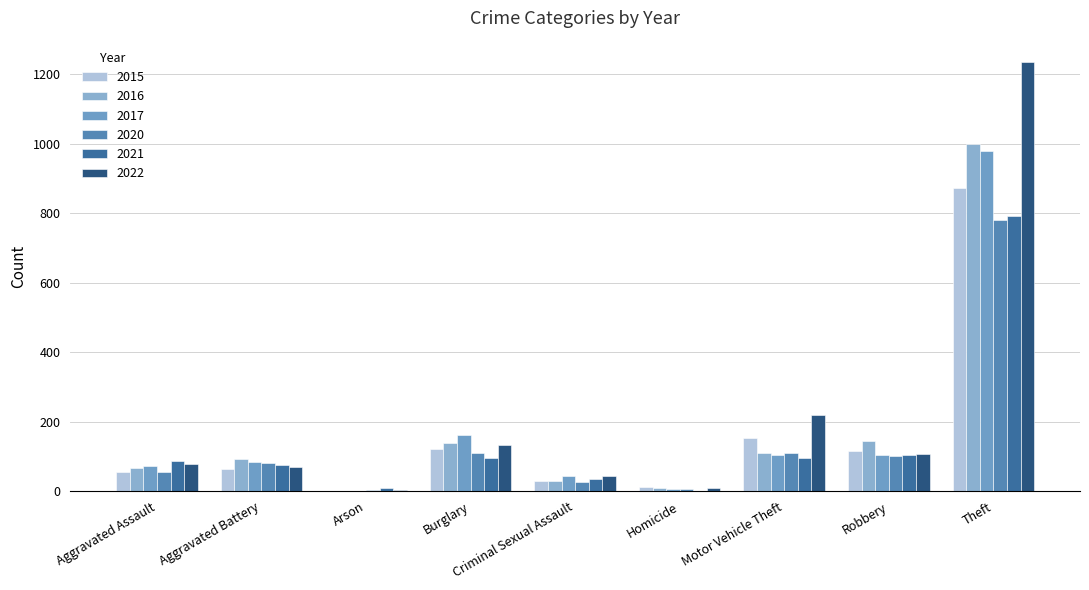

Does the chart contain stacked bars?

No